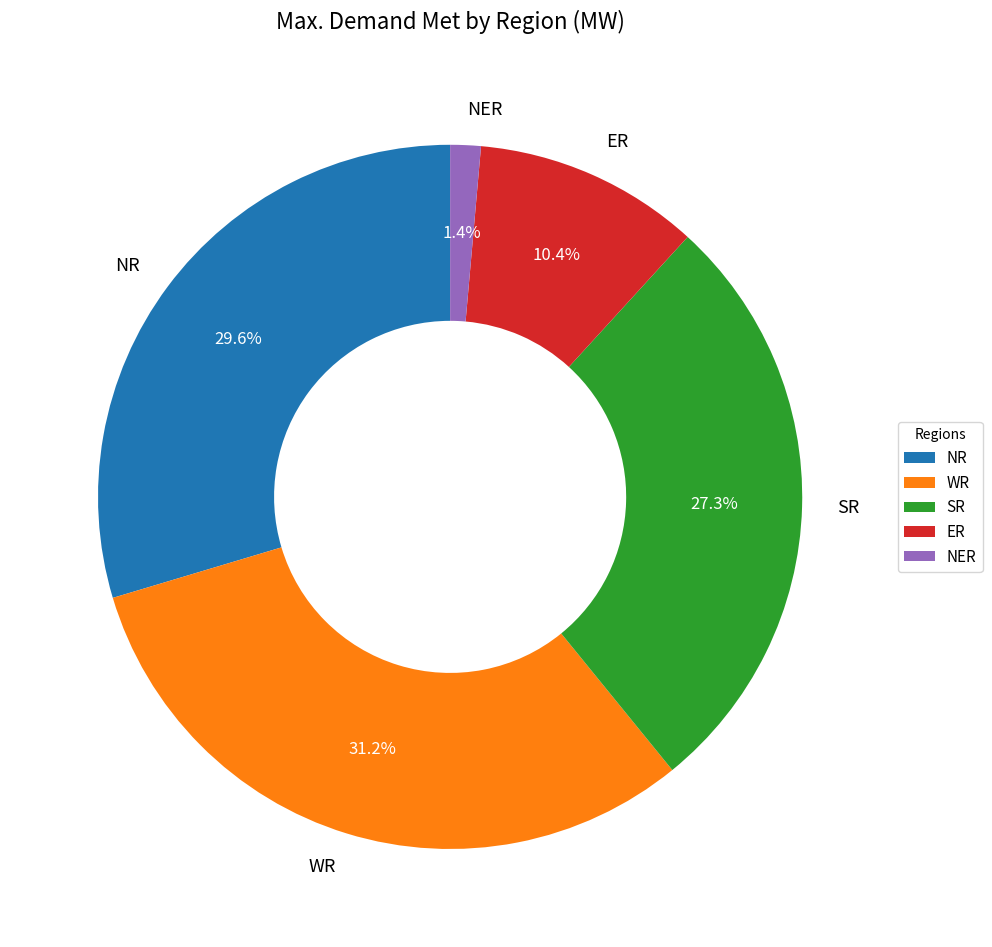

What is the smallest slice in the pie chart?

NER